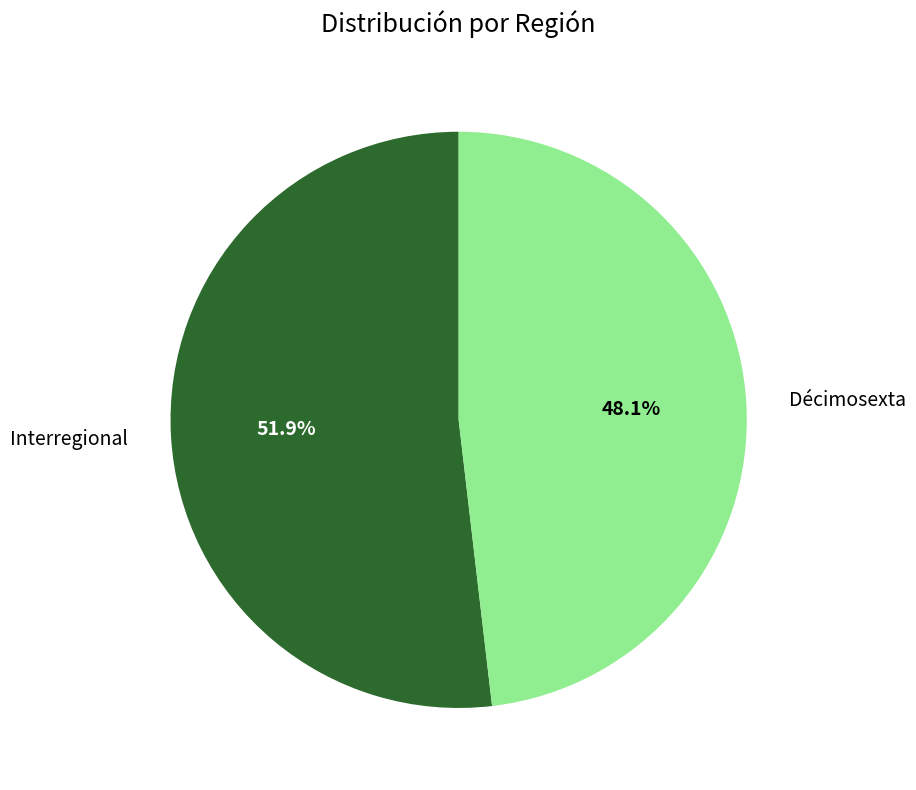

What percentage is the Interregional slice, to the nearest percent?

52%